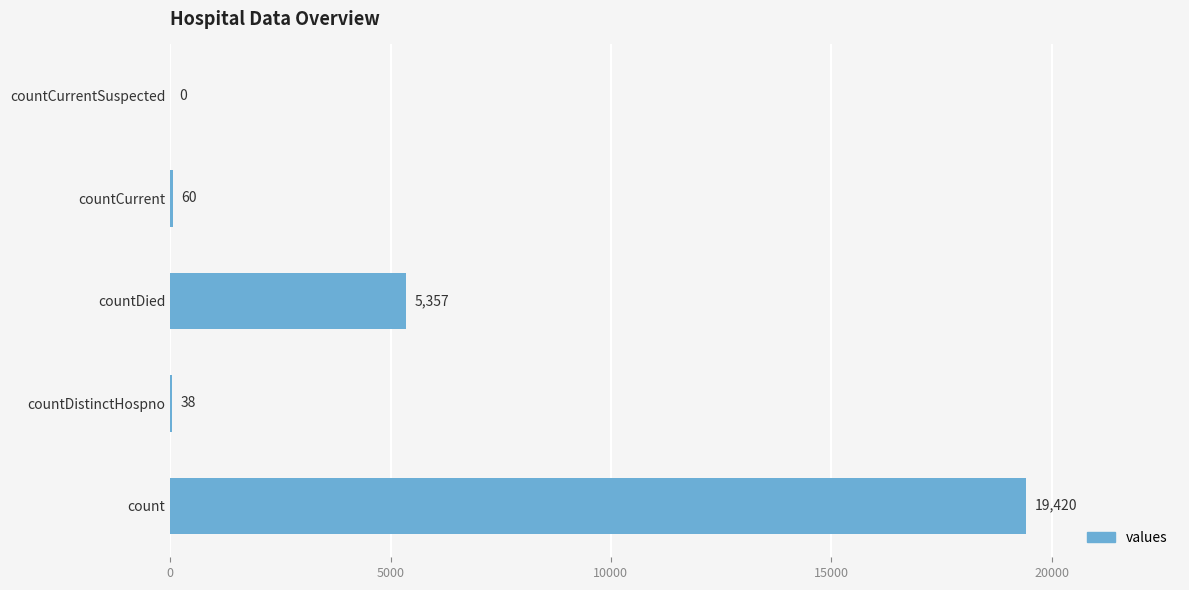

How many categories are shown in the chart?

5